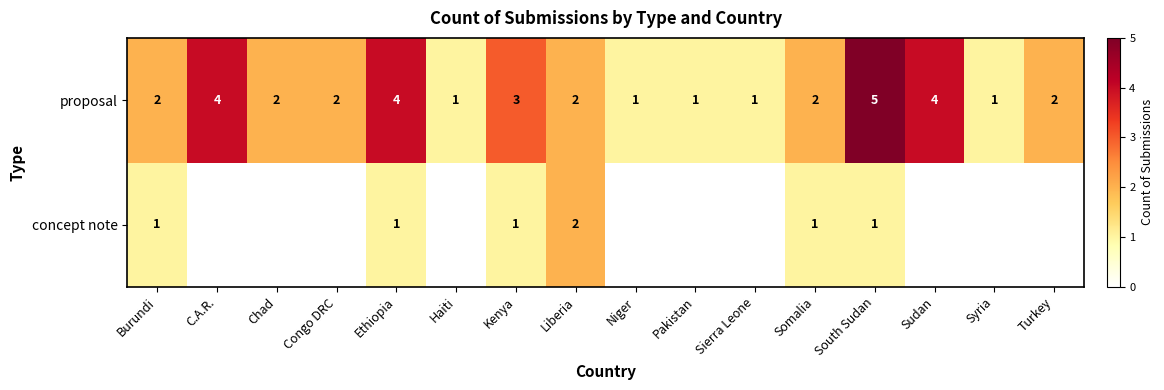

Is it true that proposal equals 1 at Somalia?

False